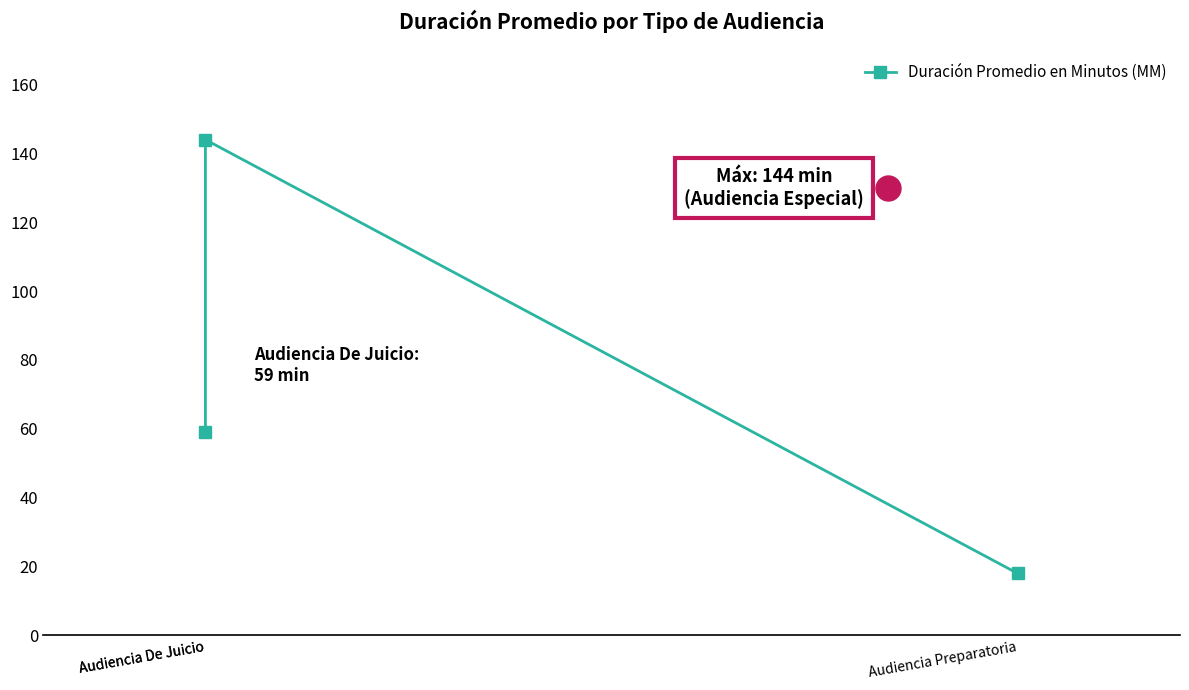

Is it true that the value at Audiencia De Juicio is 191?

False